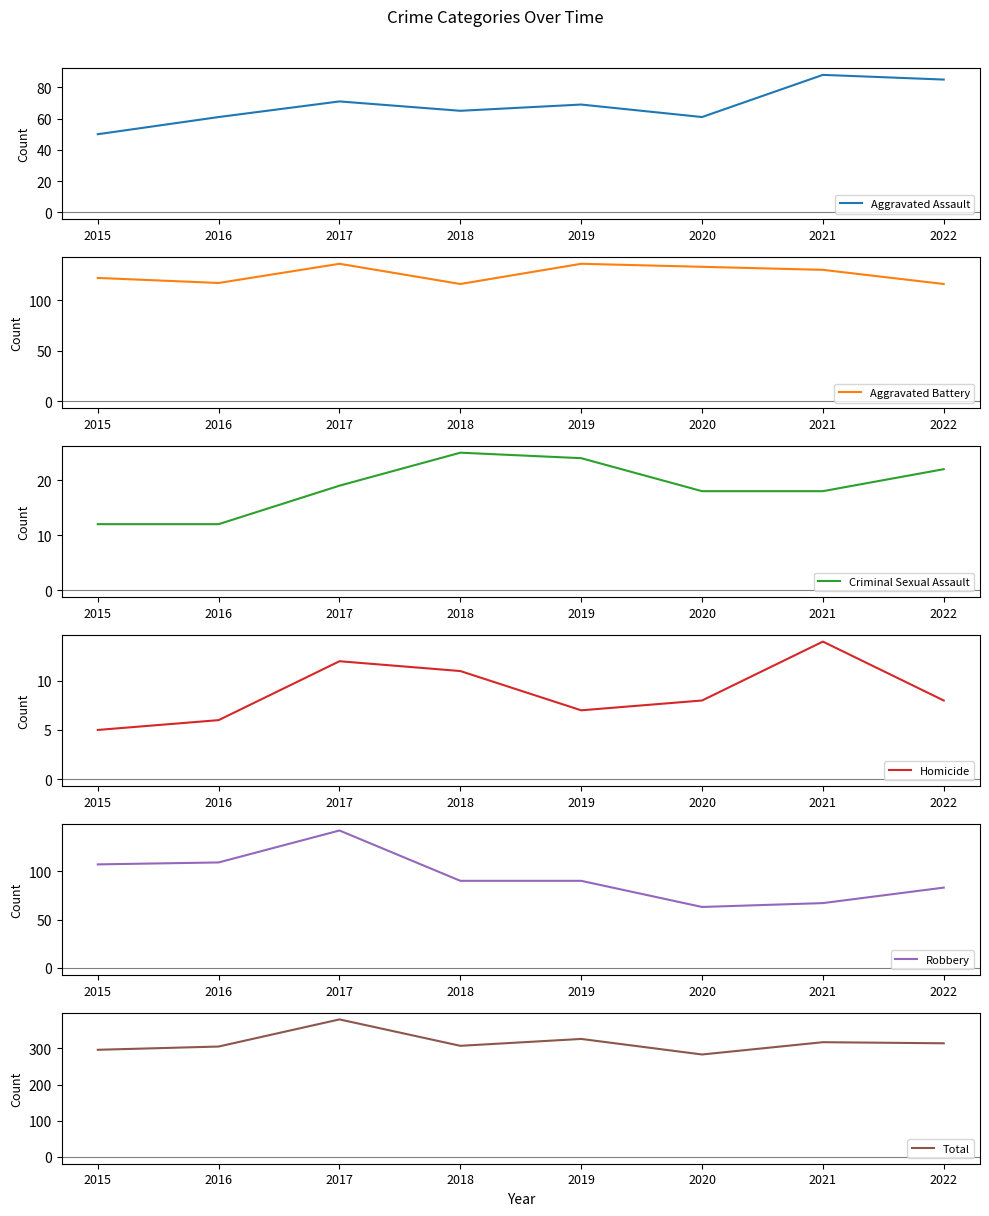

What is the value of the Aggravated Battery point at the 3rd from the left?

136